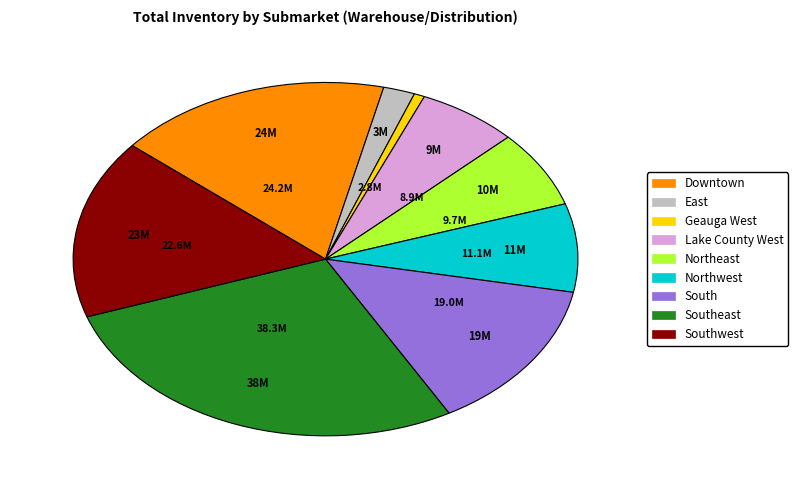

Combined, do East and Southwest account for over 50%?

No